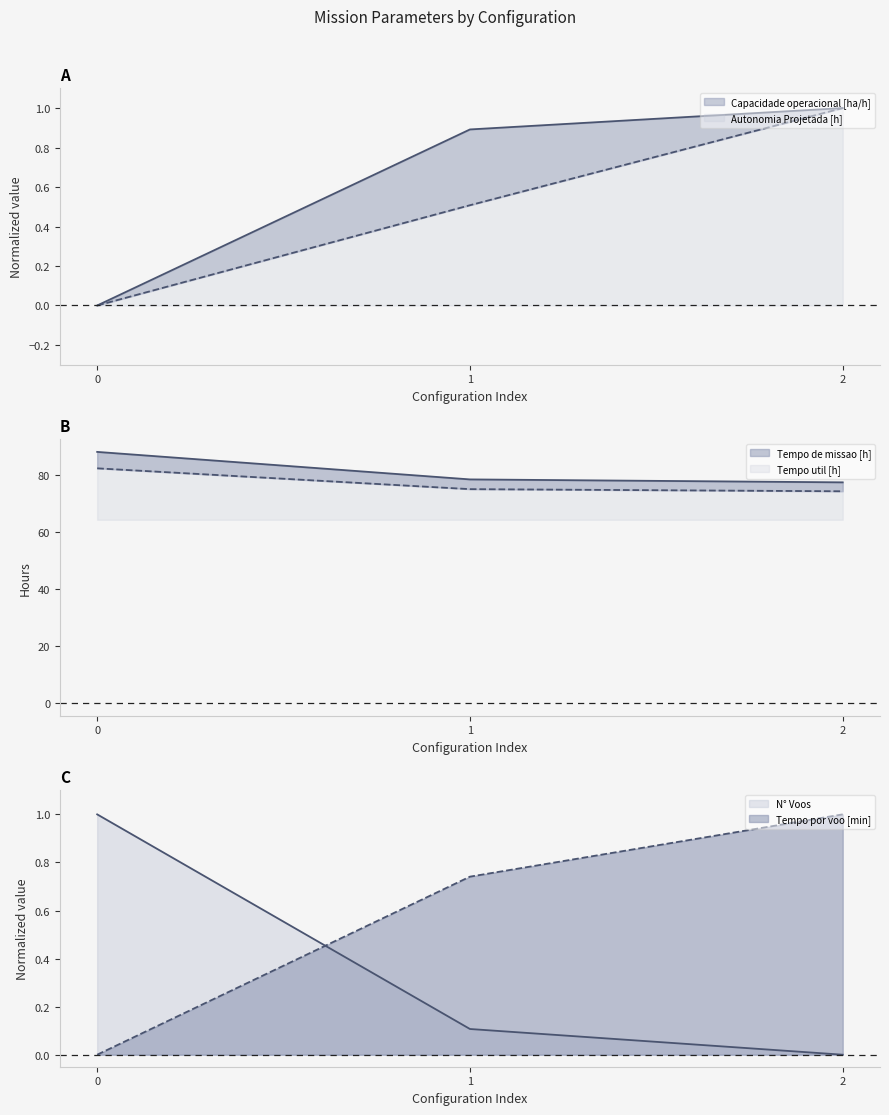

True or false: Tempo de missao [h] has a value of 78.6 at 1.

True